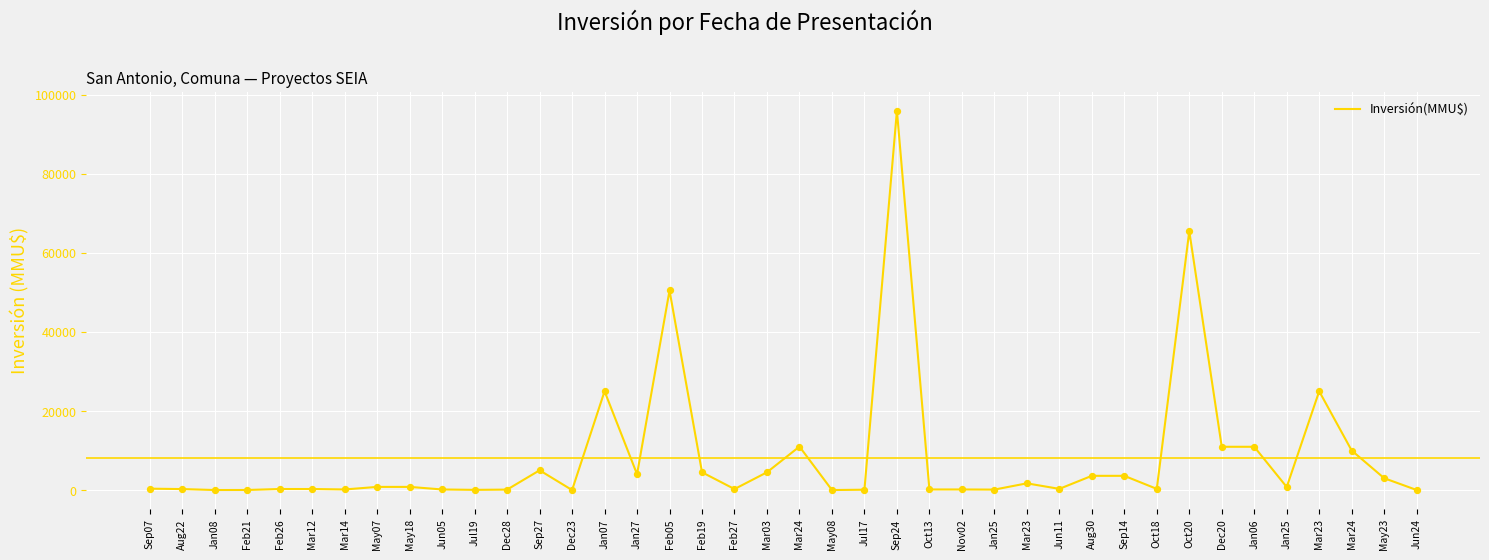

What is the change in value from Aug22 to Mar03?

+4250.0